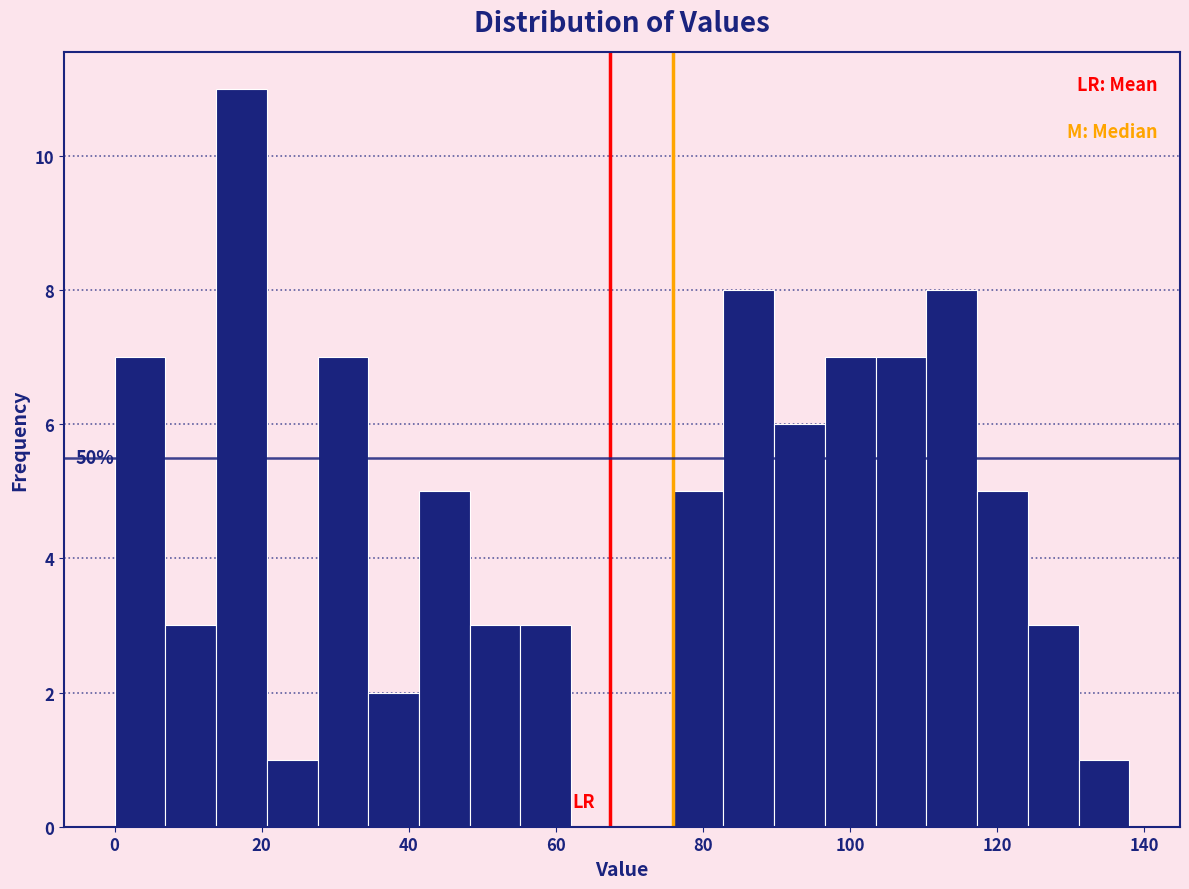

Around what value on the x-axis is the tallest bar? Give the approximate position of its centre, as read against the axis.

18